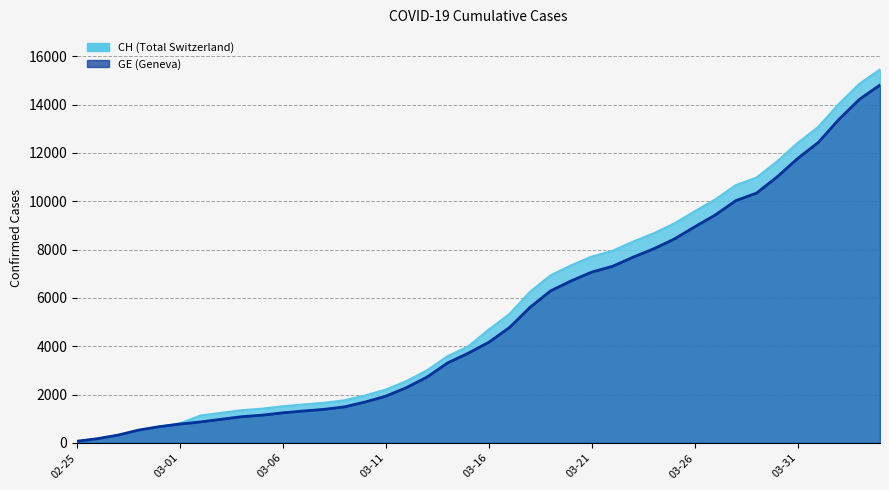

Where does the CH series first go above 4692?

2020-03-17